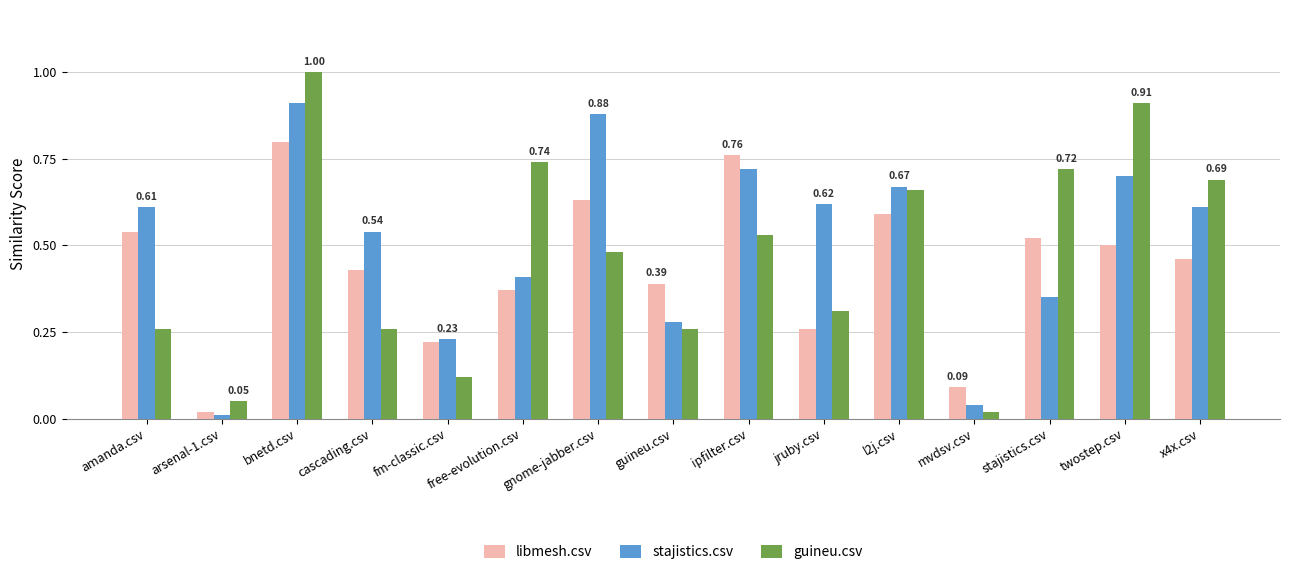

Which label corresponds to the largest value in the chart?

bnetd.csv